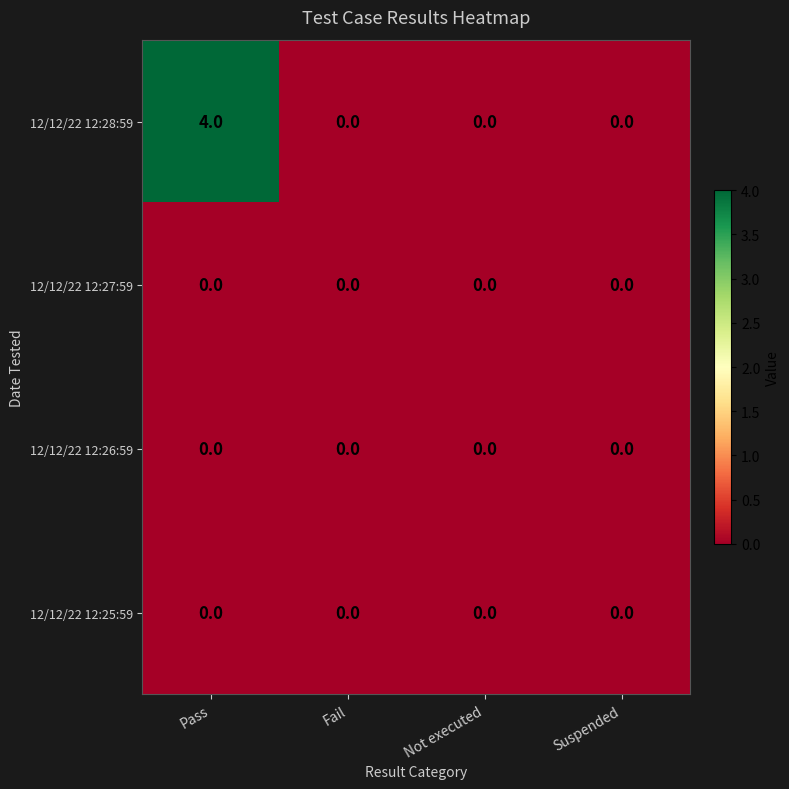

Reading left to right, what are all the values shown in this chart?

12/12/22 12:28:59: 4	0	0	0
12/12/22 12:27:59: 0	0	0	0
12/12/22 12:26:59: 0	0	0	0
12/12/22 12:25:59: 0	0	0	0